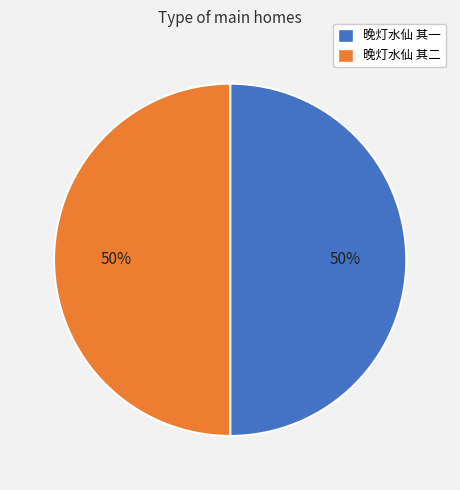

What is the ratio of the value at 晚灯水仙 其二 to the value at 晚灯水仙 其一?

1.0